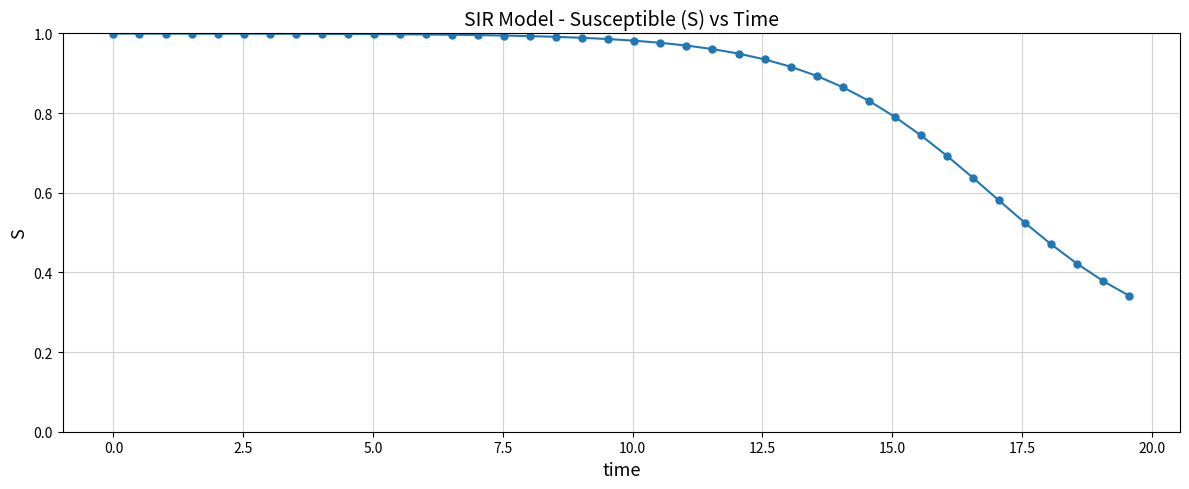

What is the sum of all values?

34.8